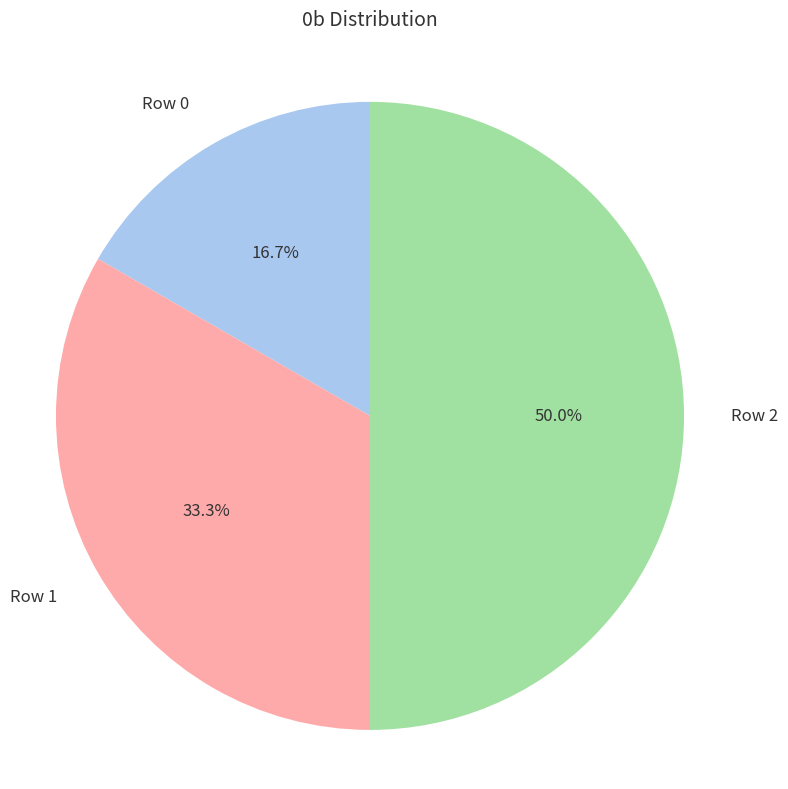

True or false: Row 2 accounts for 50% of the total.

True